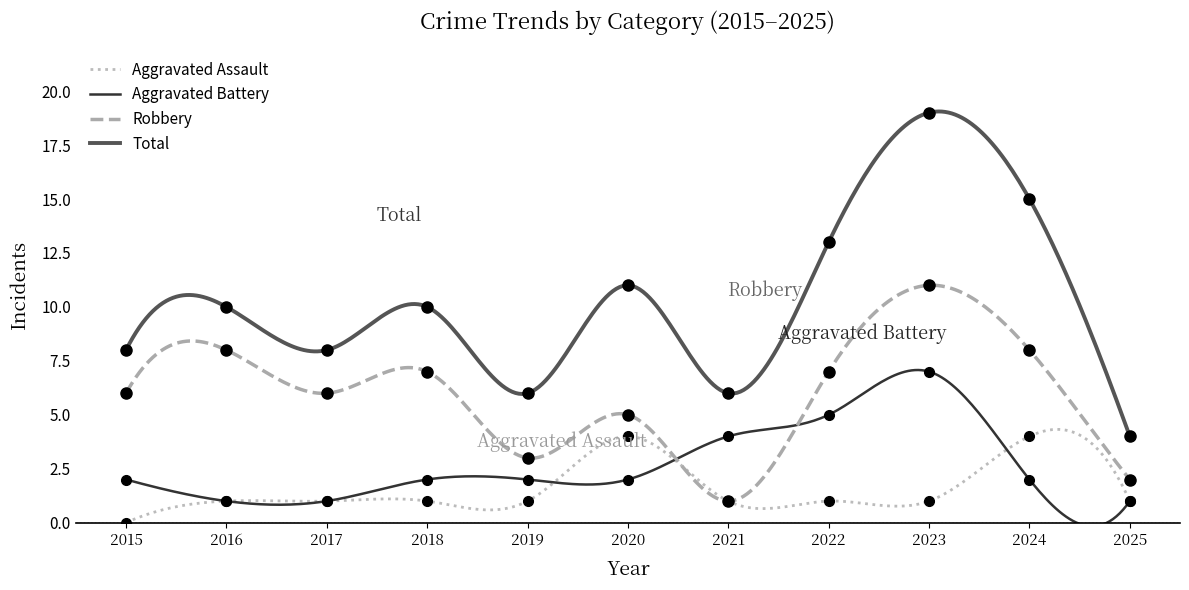

At which category is the sum across all series the highest?

2023